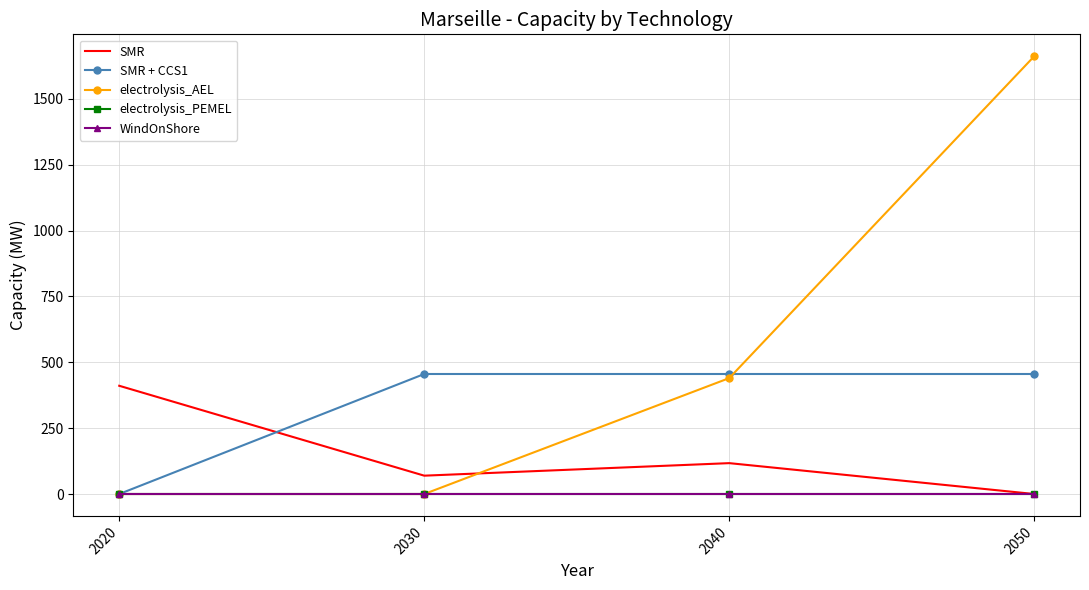

Is this an area chart (filled region under the line)?

No